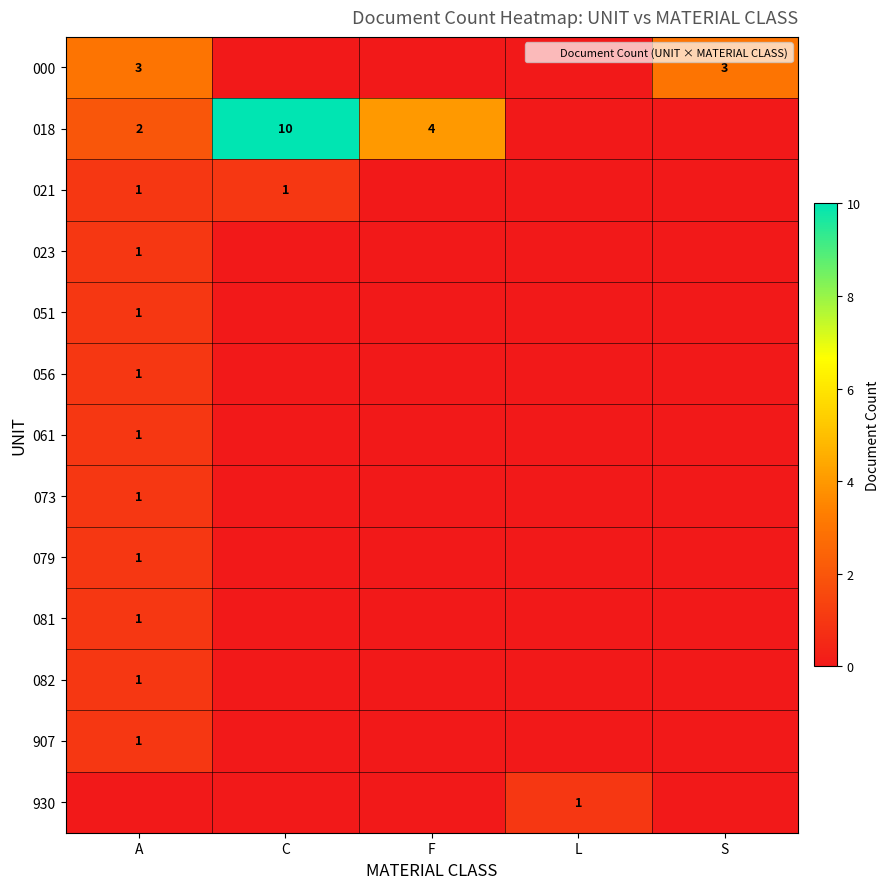

Is it true that 018 equals 4 at A?

False